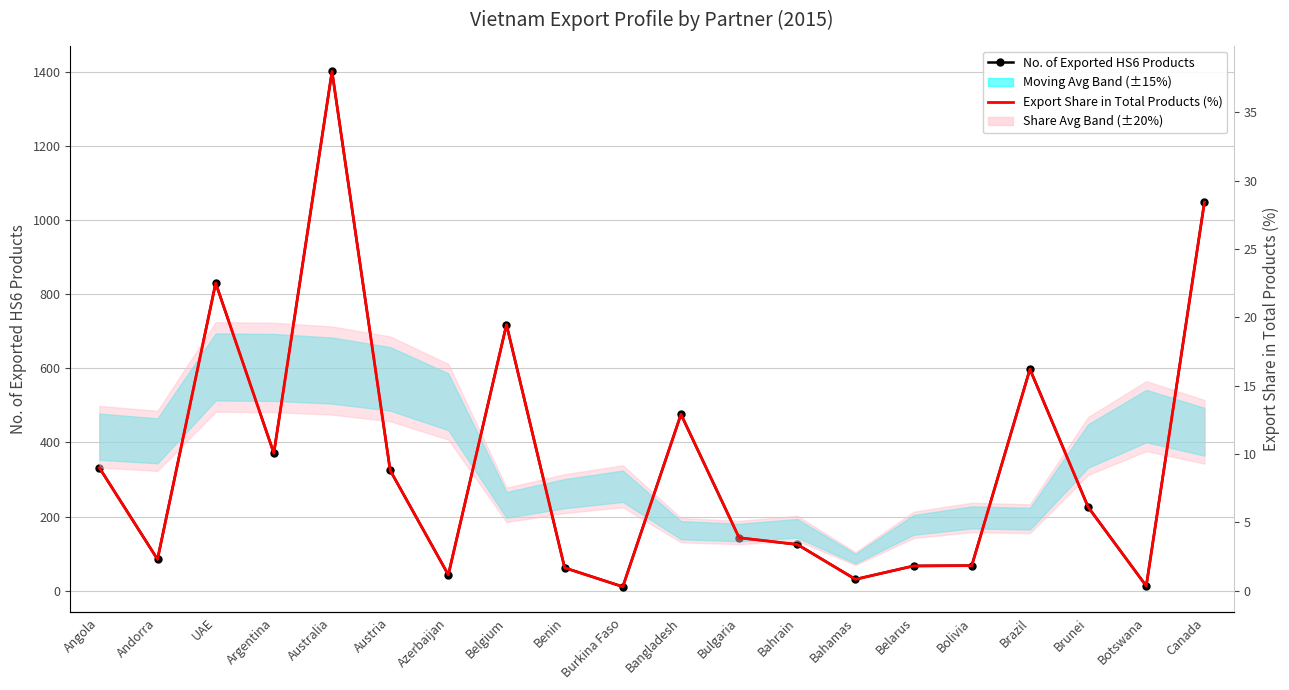

Which label corresponds to the largest value in the chart?

Australia